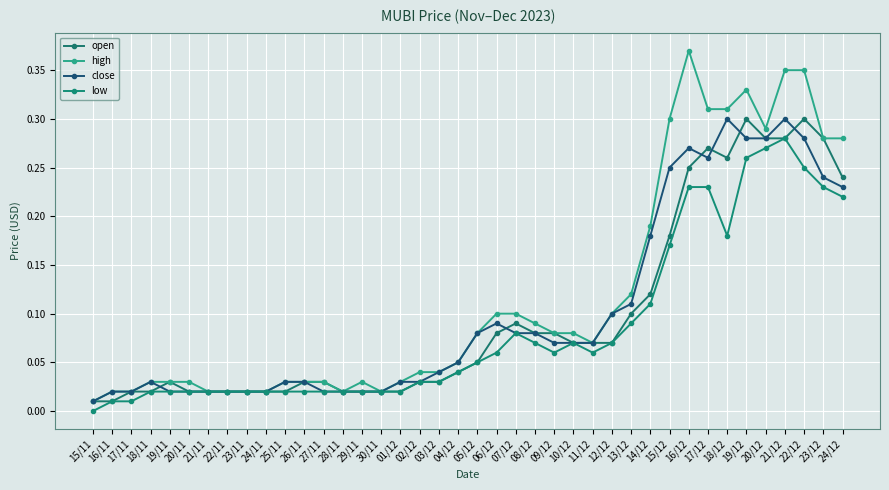

True or false: open has a value of 0.1 at 05/12.

True